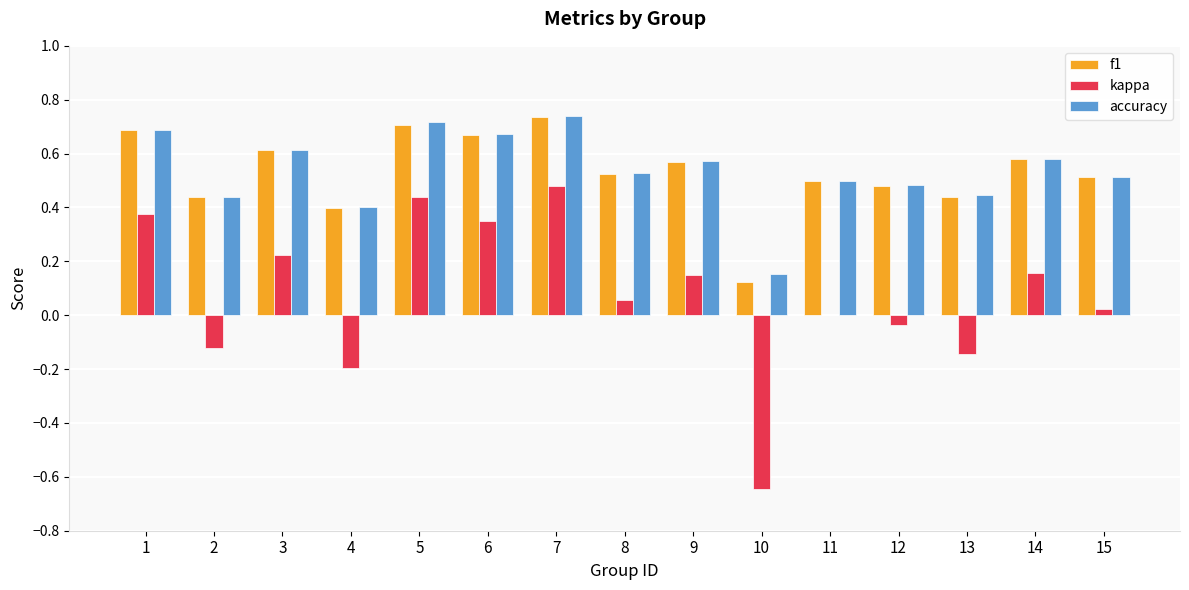

What is the sum of all accuracy values?

8.0